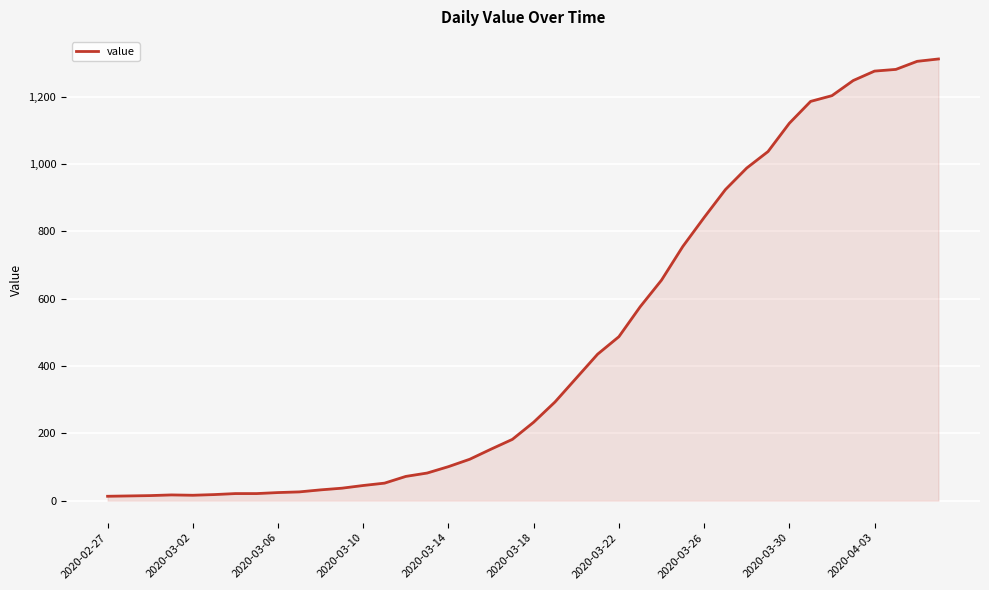

What is the maximum value shown in the chart?

1312